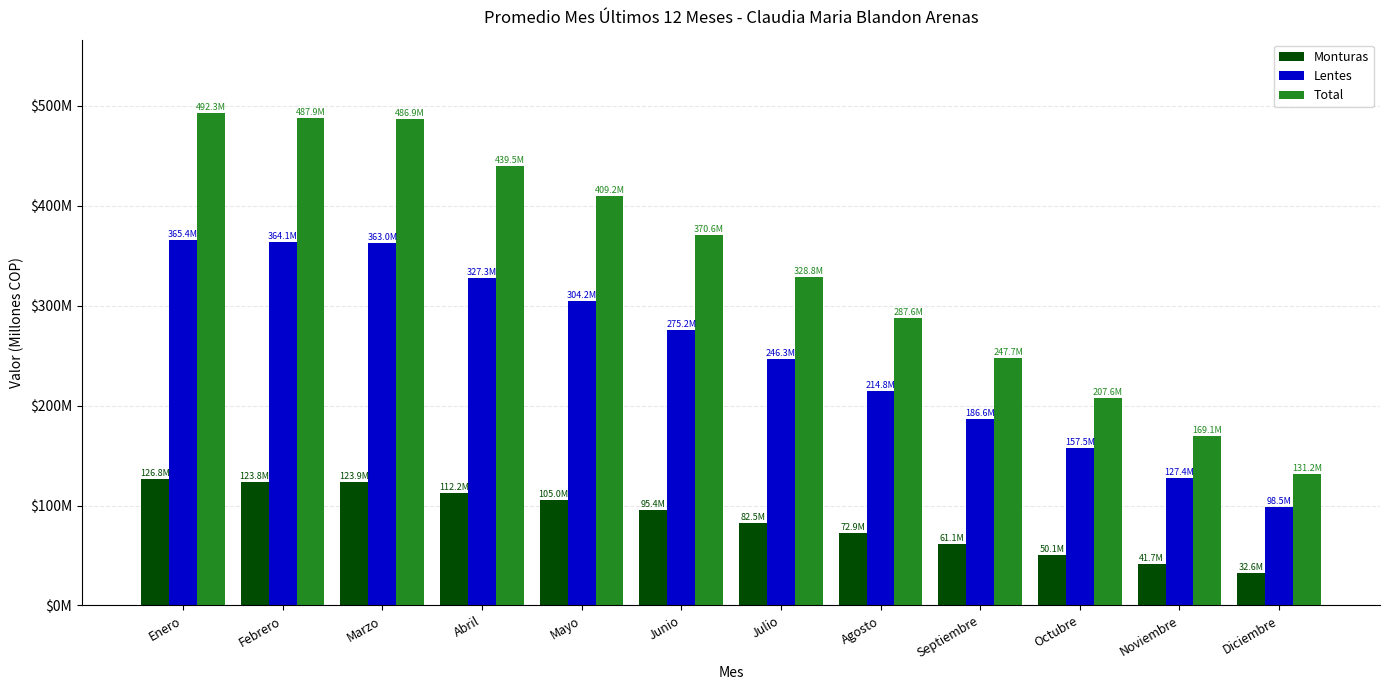

What is the sum of the Total values at Abril and Noviembre?

608.6